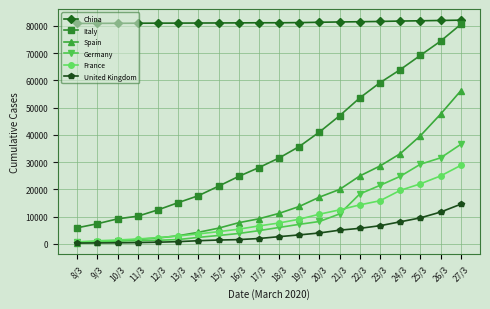

The Spain series shows 43078 at 23/3. True or false?

False